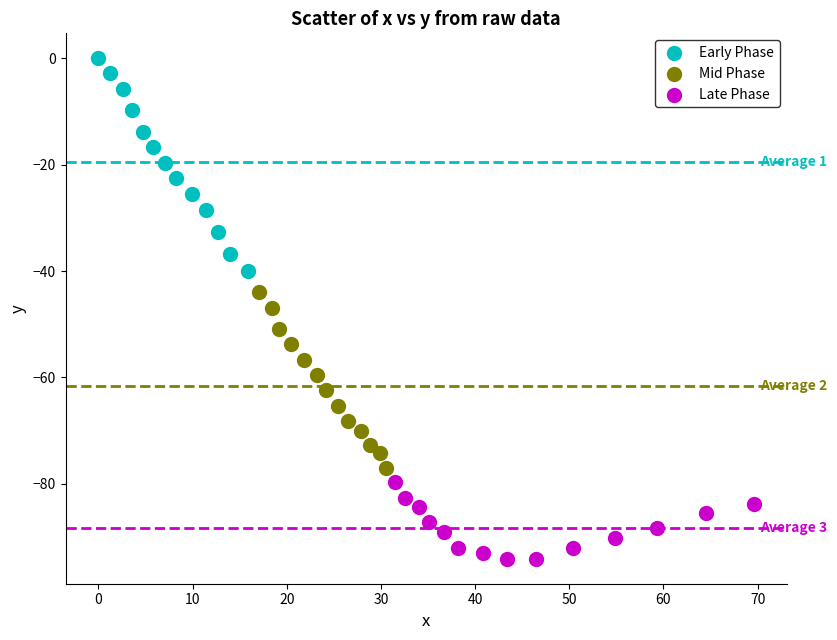

Which series contains the lowest Y value?

Late Phase